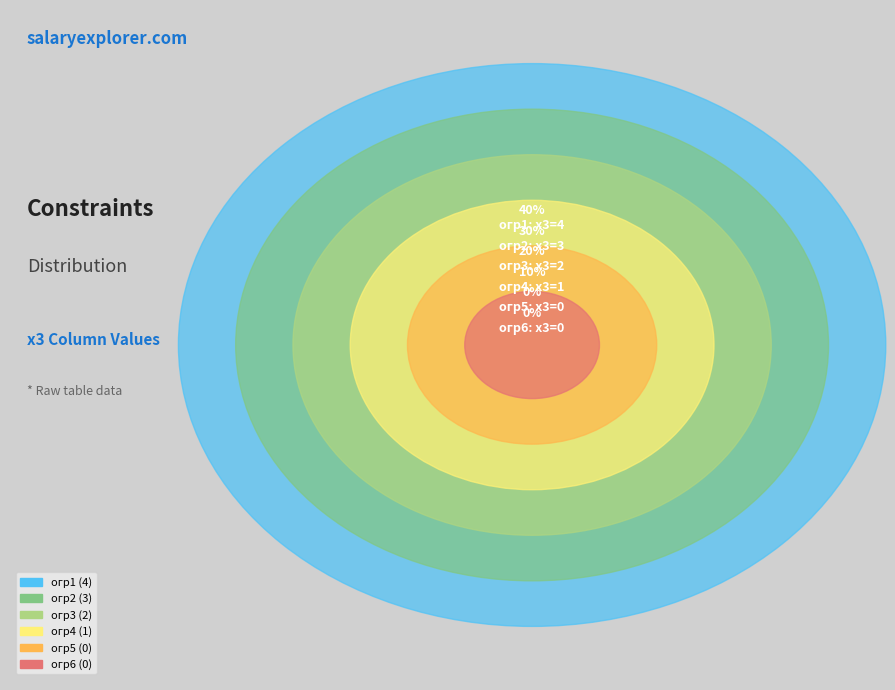

Rank the categories by value from lowest to highest.

огр5, огр6, огр4, огр3, огр2, огр1